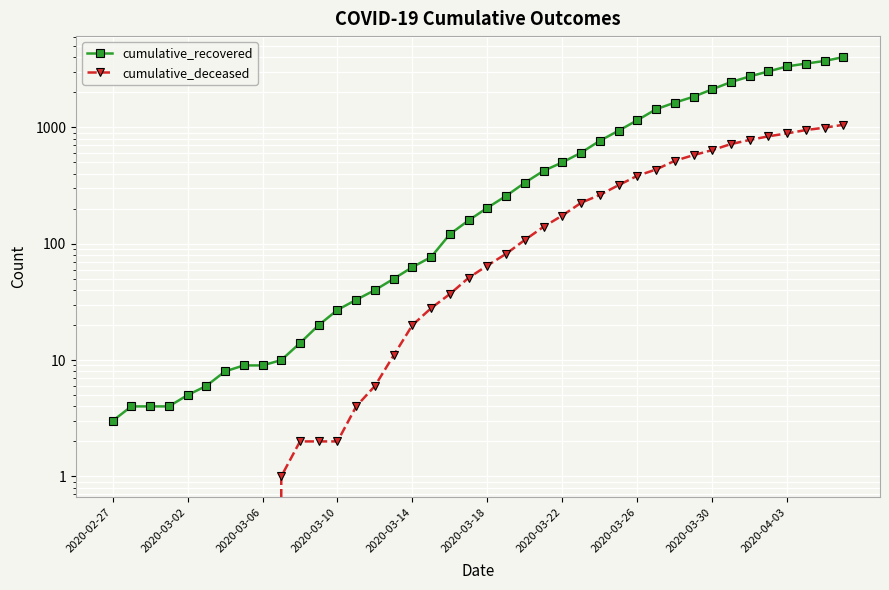

What are all the series names shown in the legend?

cumulative_recovered, cumulative_deceased